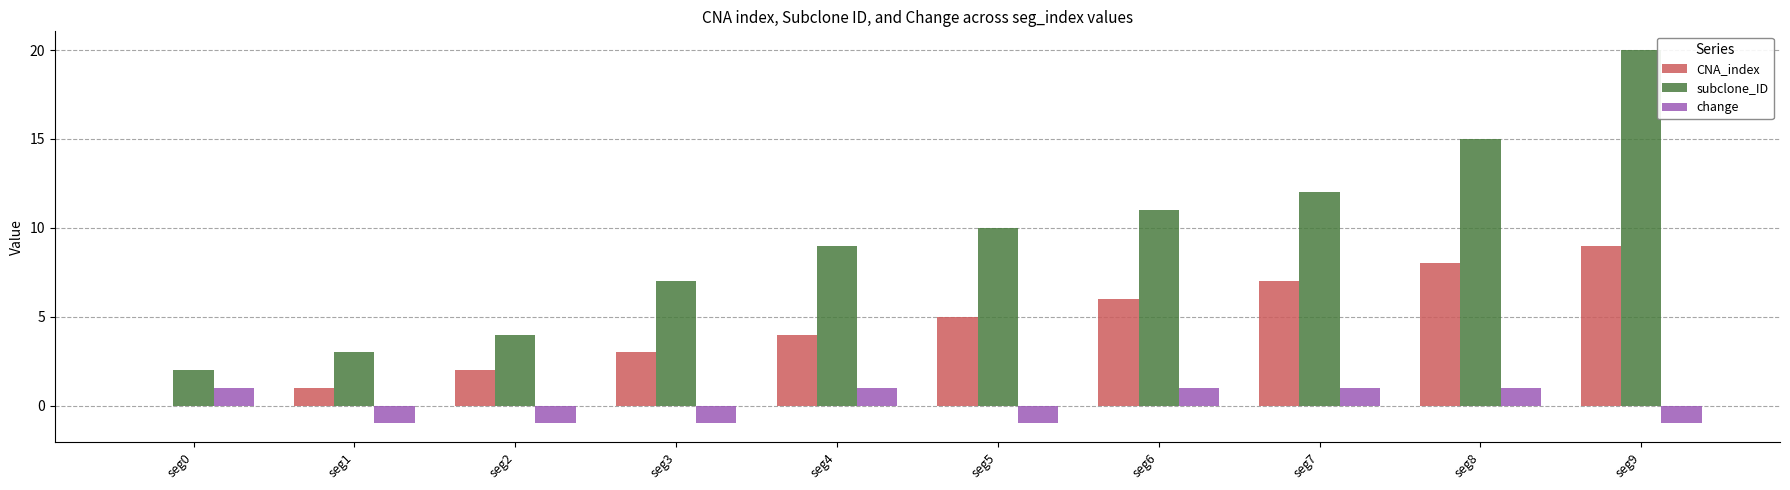

True or false: subclone_ID has a value of 2 at seg2.

False